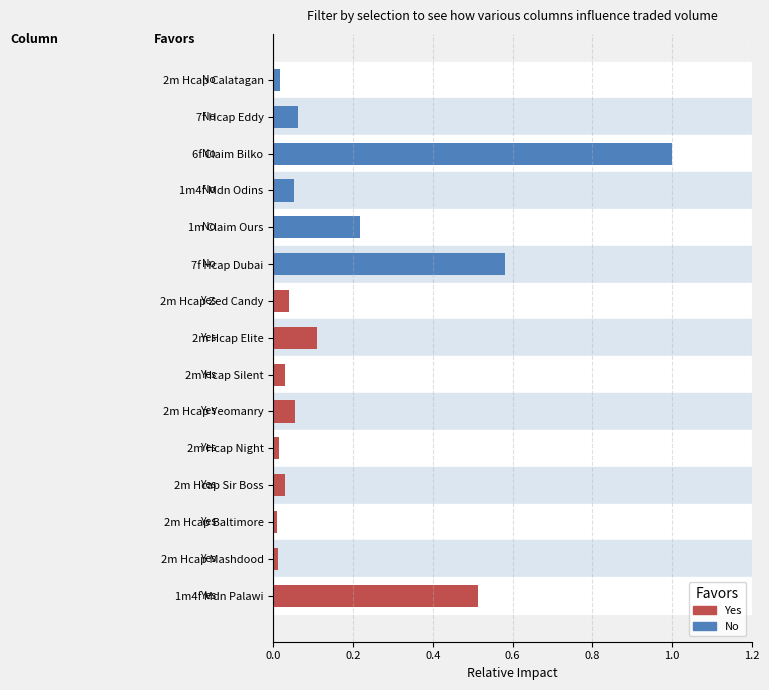

What is the label of the 12th bar from the top?

2m Hcap Sir Boss